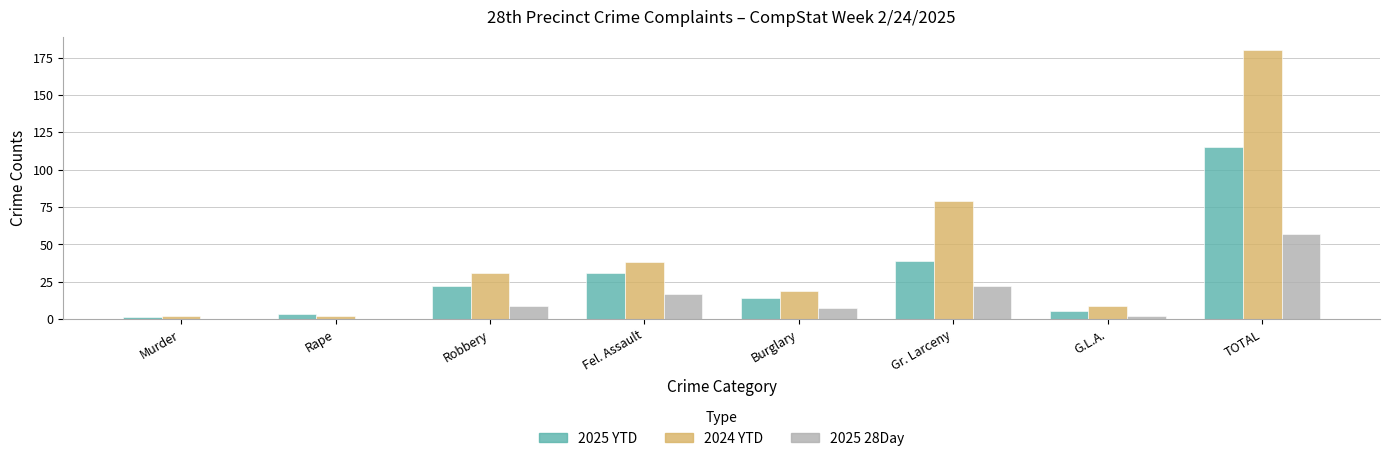

Which series has the largest total across all categories?

2024 YTD